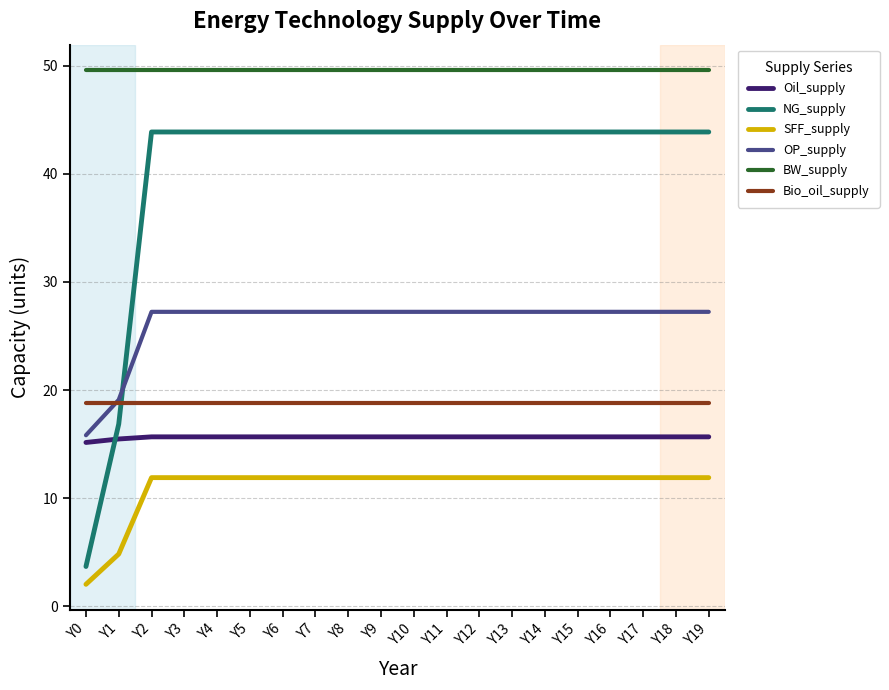

Does the chart have visible grid lines?

Yes